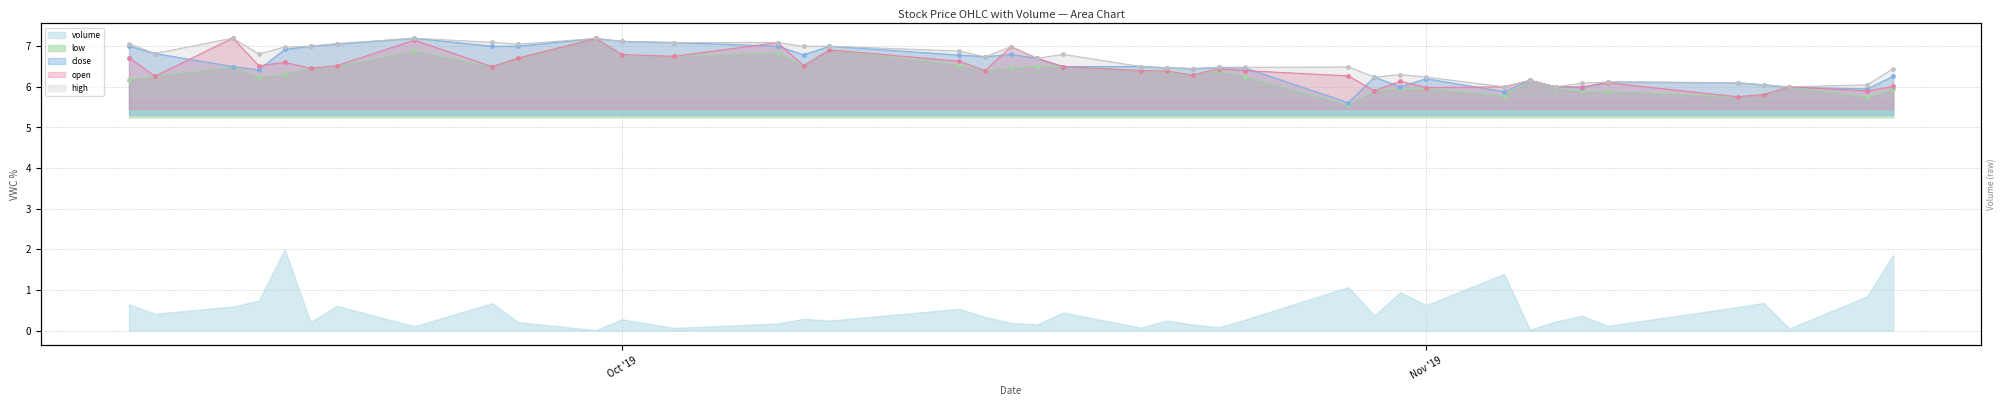

At which category does open reach its first local peak?

2019-09-16